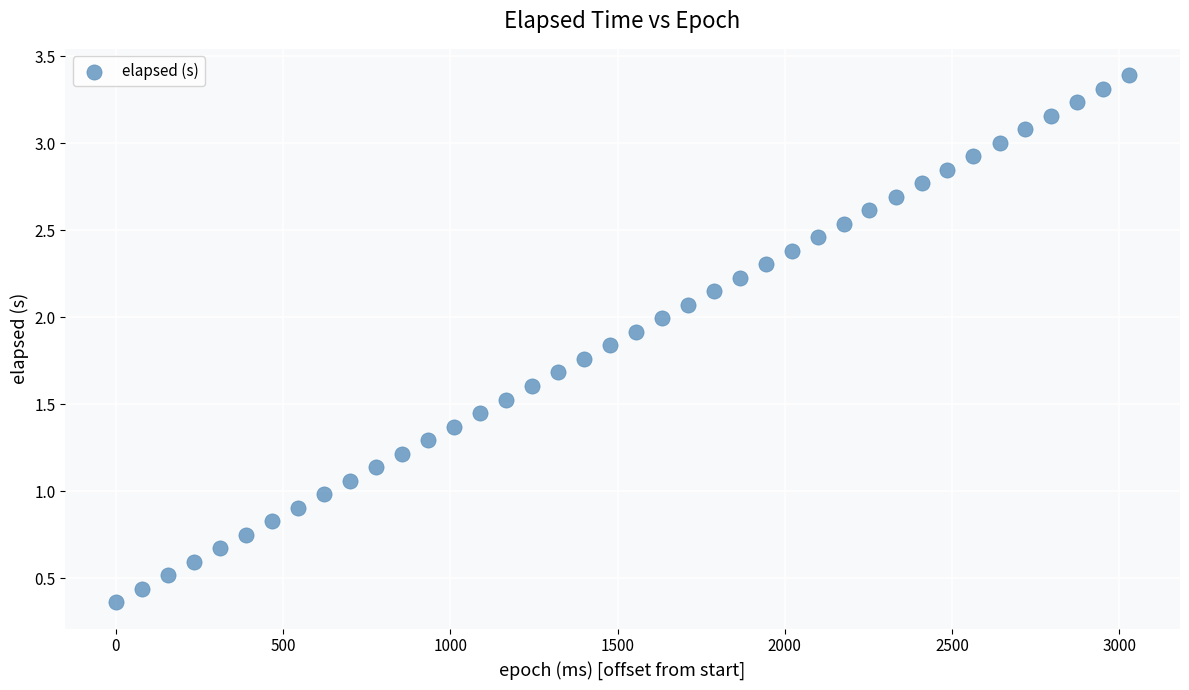

What is the range of X values (max minus min)?

3030.0